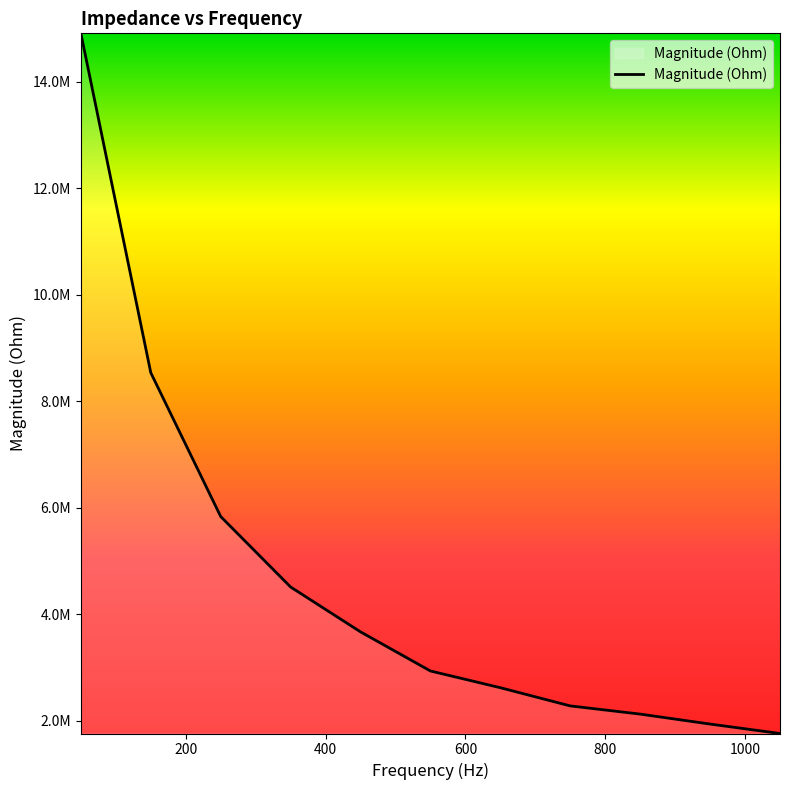

What is the average value?

4648029.6